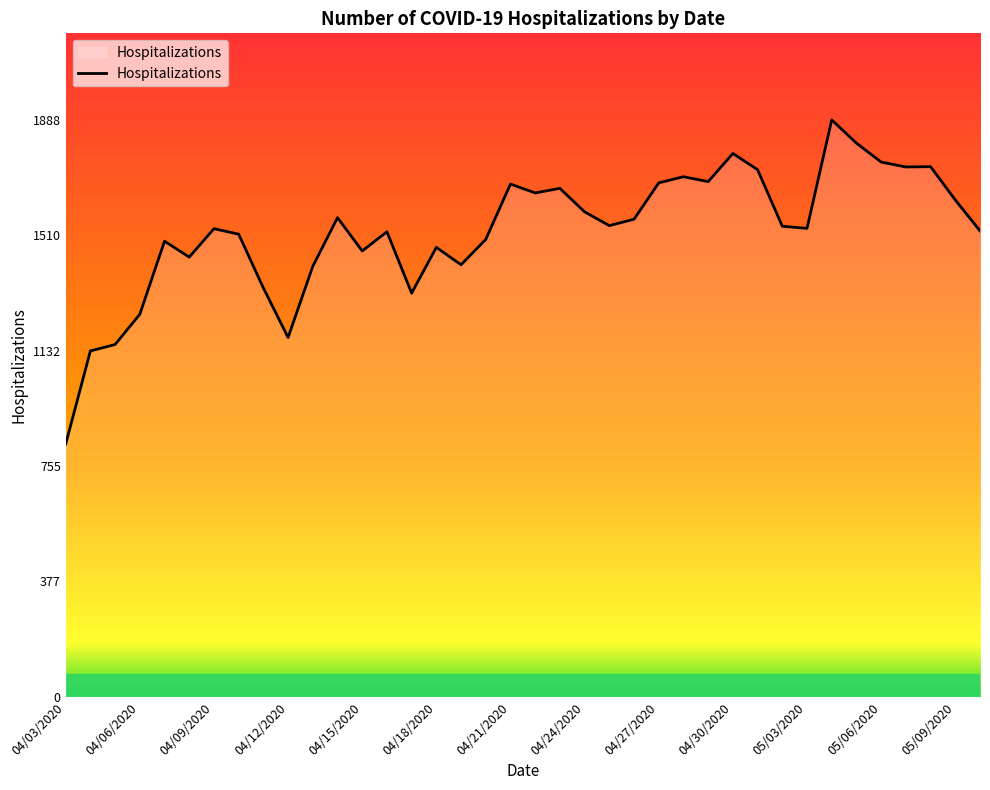

How many series are shown in this chart?

1